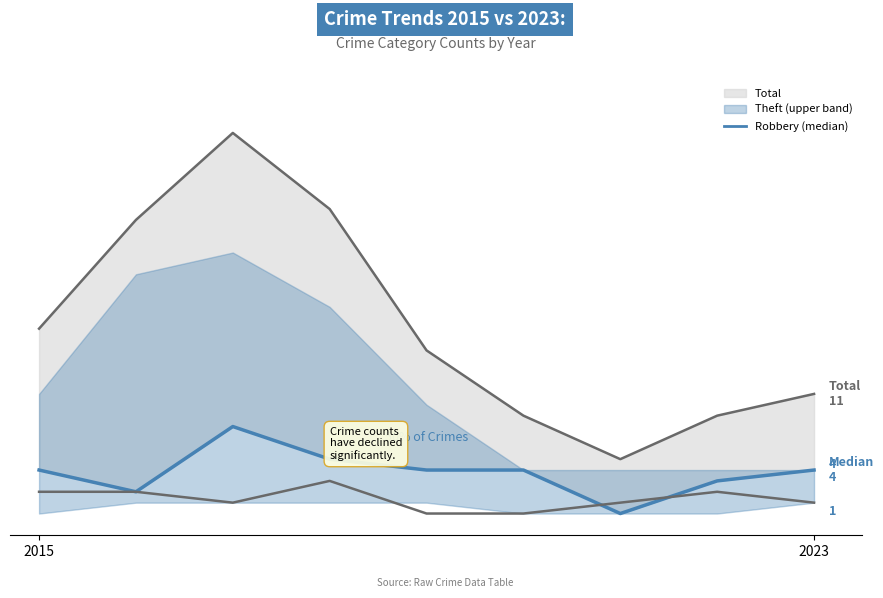

The chart shows a value of 3 at 4. True or false?

False